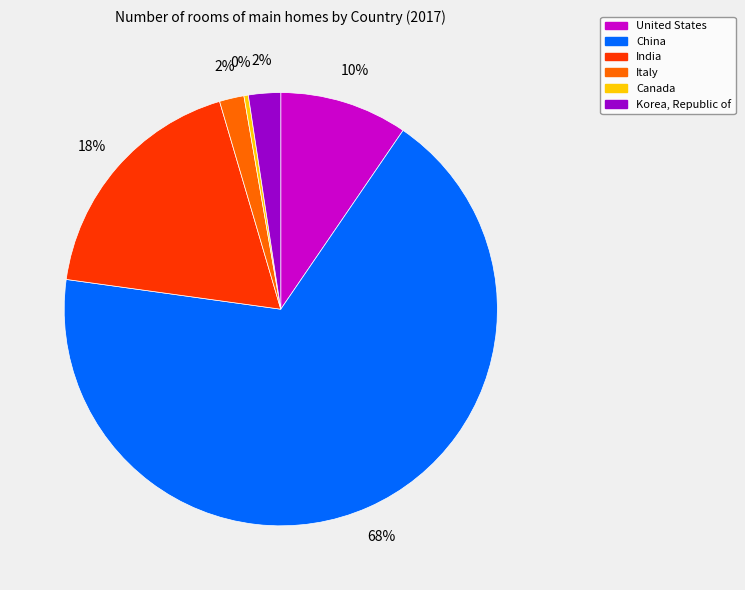

How many slices are in this pie chart?

6